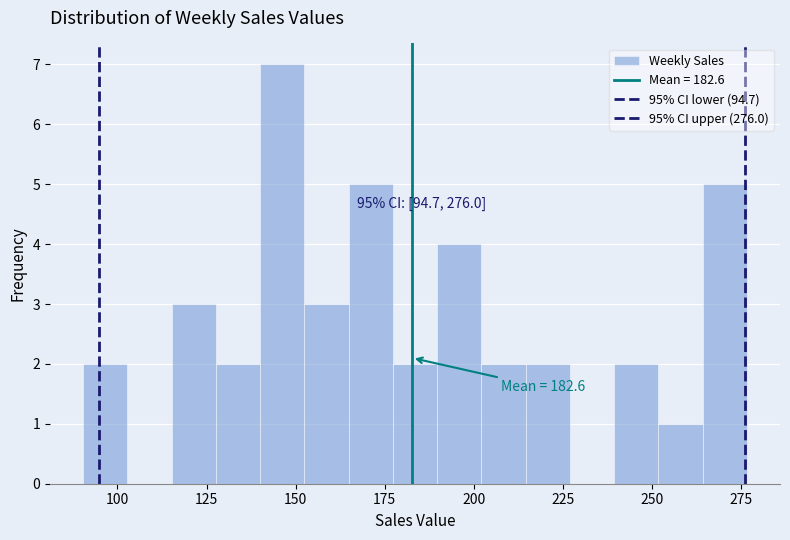

Around what value on the x-axis is the tallest bar? Give the approximate position of its centre, as read against the axis.

145